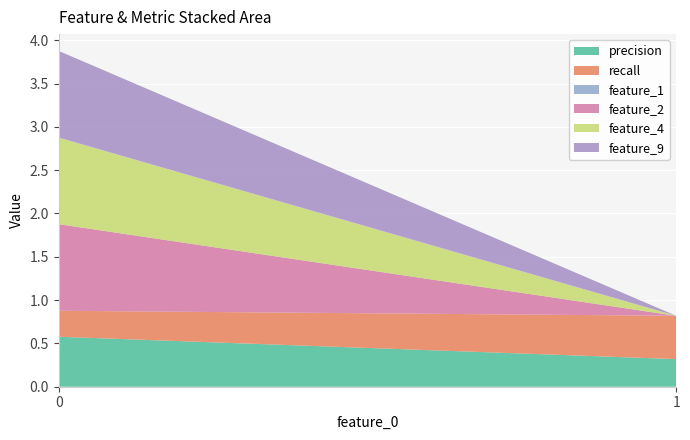

Reading left to right, what are all the values shown in this chart?

precision: 0.6	0.3
recall: 0.3	0.5
feature_1: 0.0	0.0
feature_2: 1.0	0.0
feature_4: 1.0	0.0
feature_9: 1.0	0.0